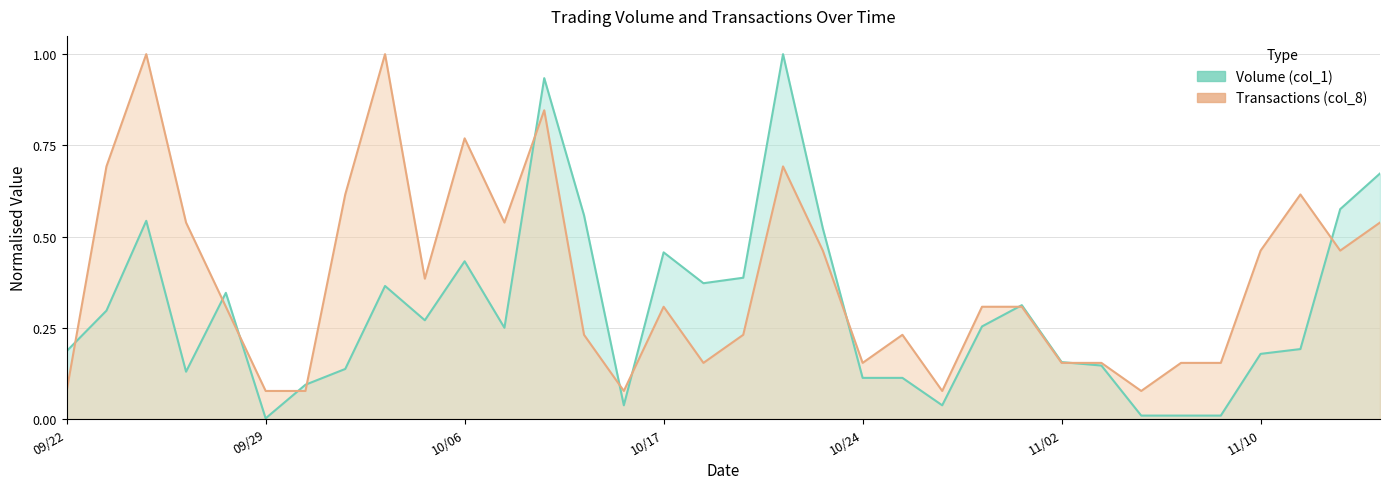

List the series in order of their peak value, lowest first.

Volume (col_1), Transactions (col_8)